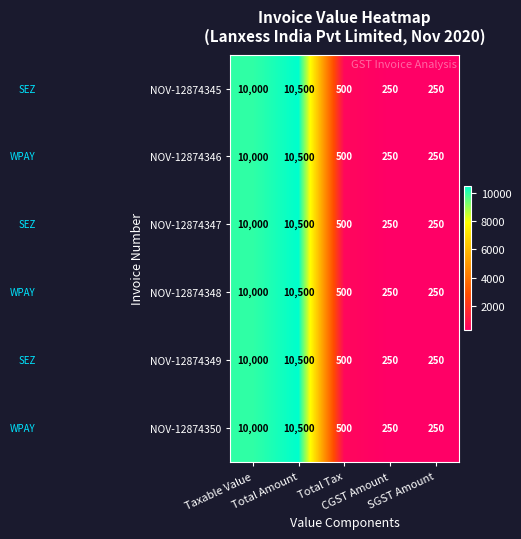

What is the difference between the second highest and second lowest values in the NOV-12874349 series?

9750